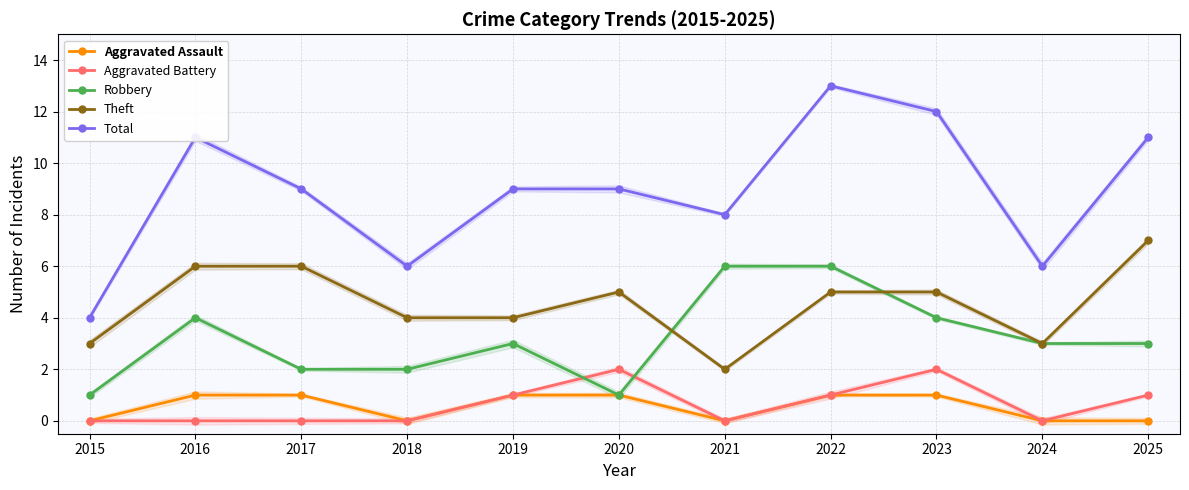

How many data points in Aggravated Assault are less than 1?

5